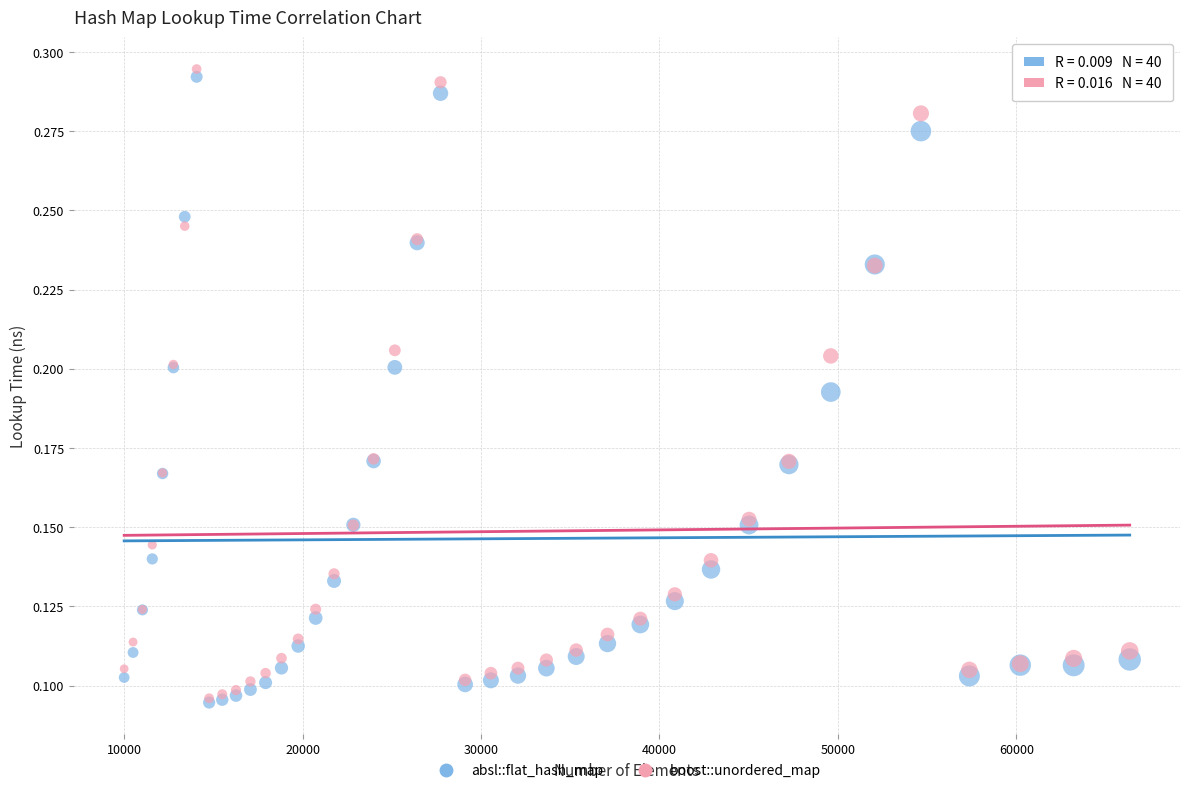

Which series has the largest Y range (max minus min)?

boost::unordered_map